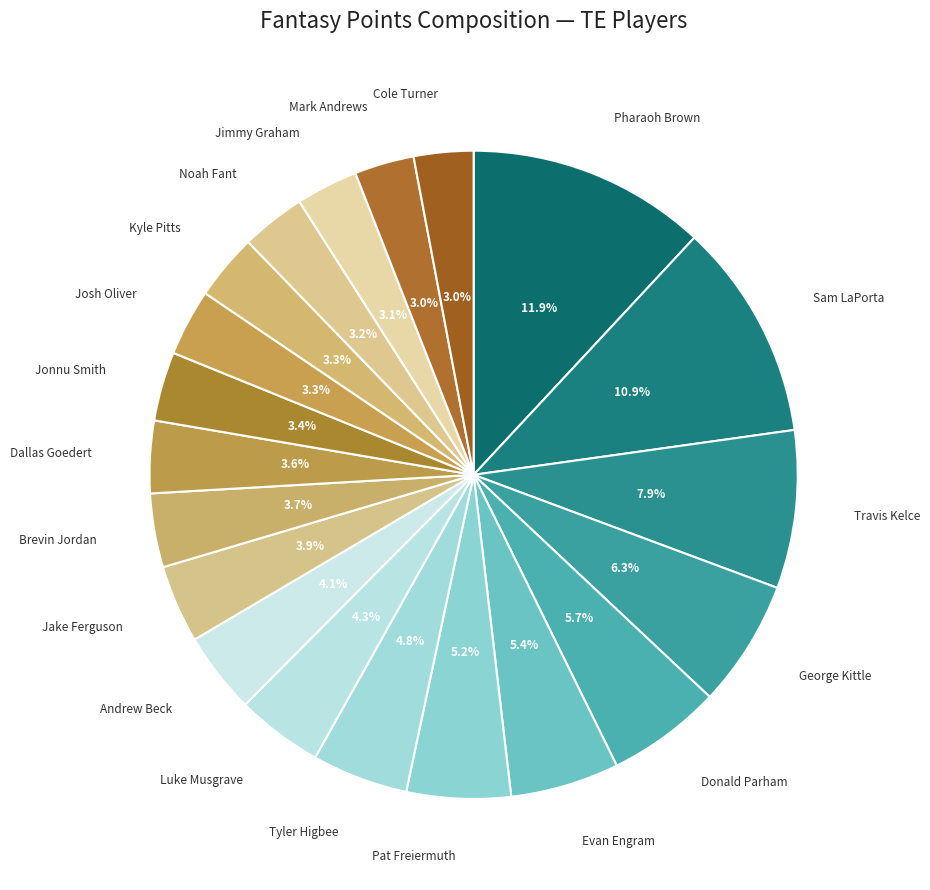

The Jimmy Graham slice represents 14% of the pie. True or false?

False